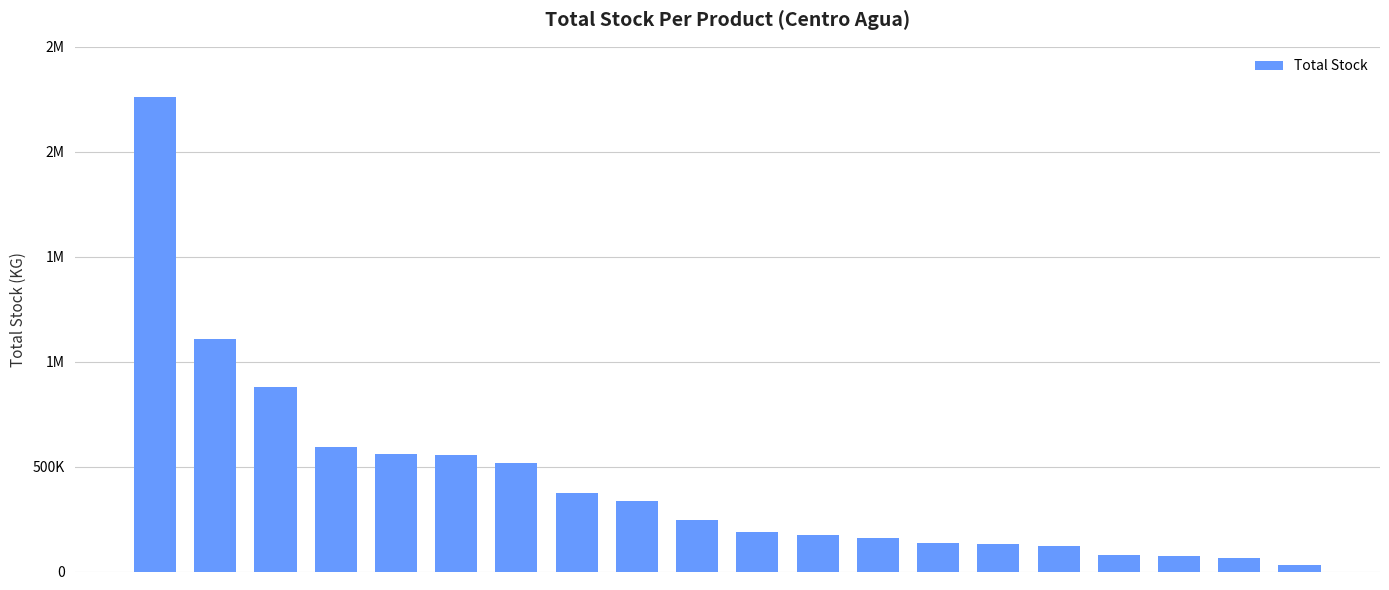

What is the value of the 7th bar from the left?

517974.9